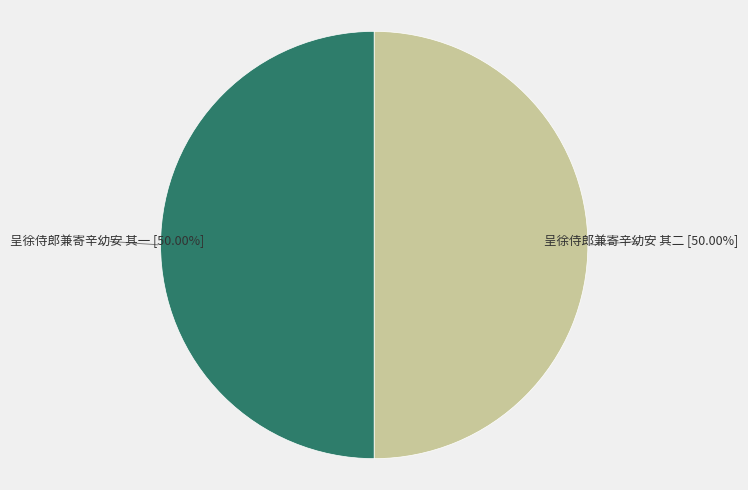

To the nearest percent, what is the average slice percentage?

50%